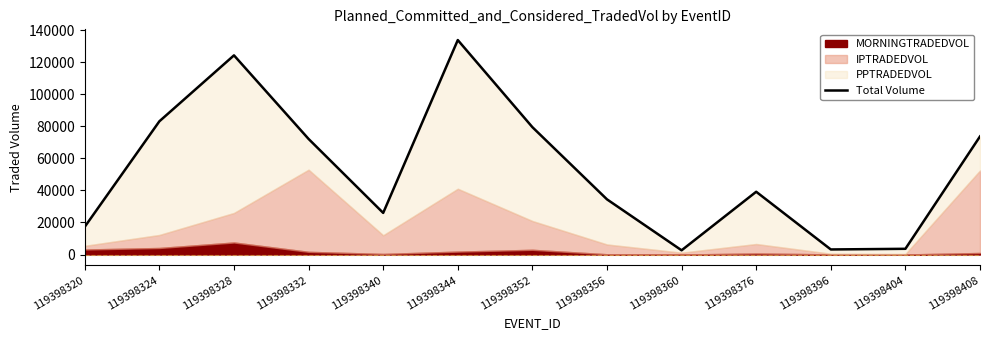

How many interior local peaks (higher than both neighbors) does the data have?

3